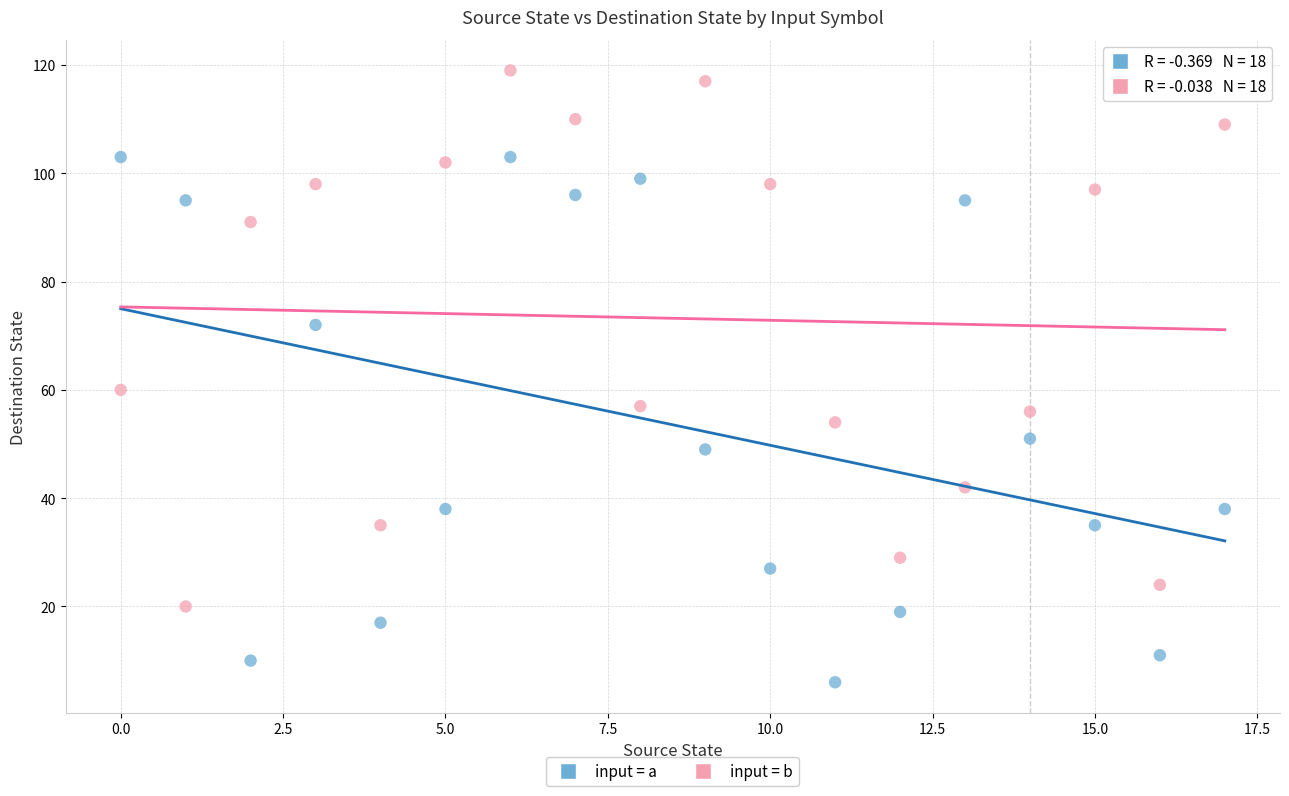

Which series reaches the maximum Y coordinate?

input = b